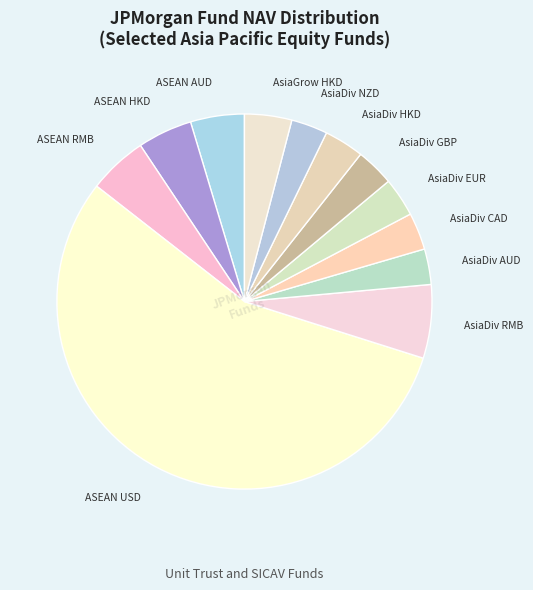

Combined, do AsiaDiv HKD and AsiaDiv AUD account for over 50%?

No